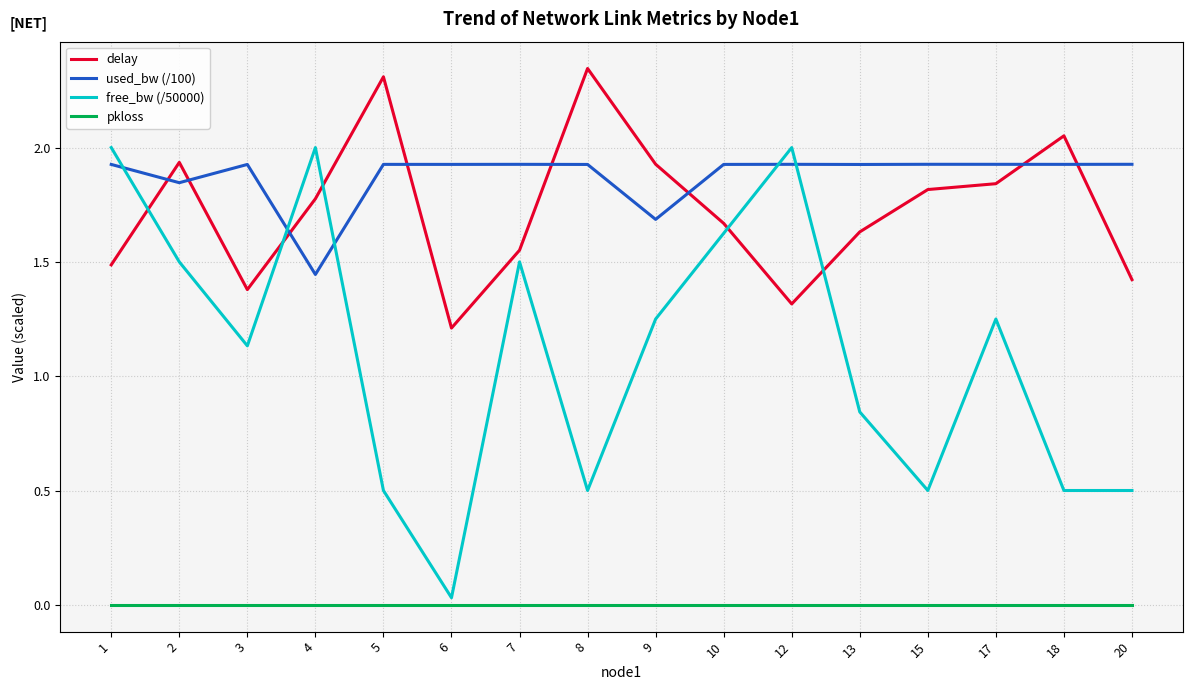

Is the value of delay at 18 greater than the value of pkloss at 8?

Yes